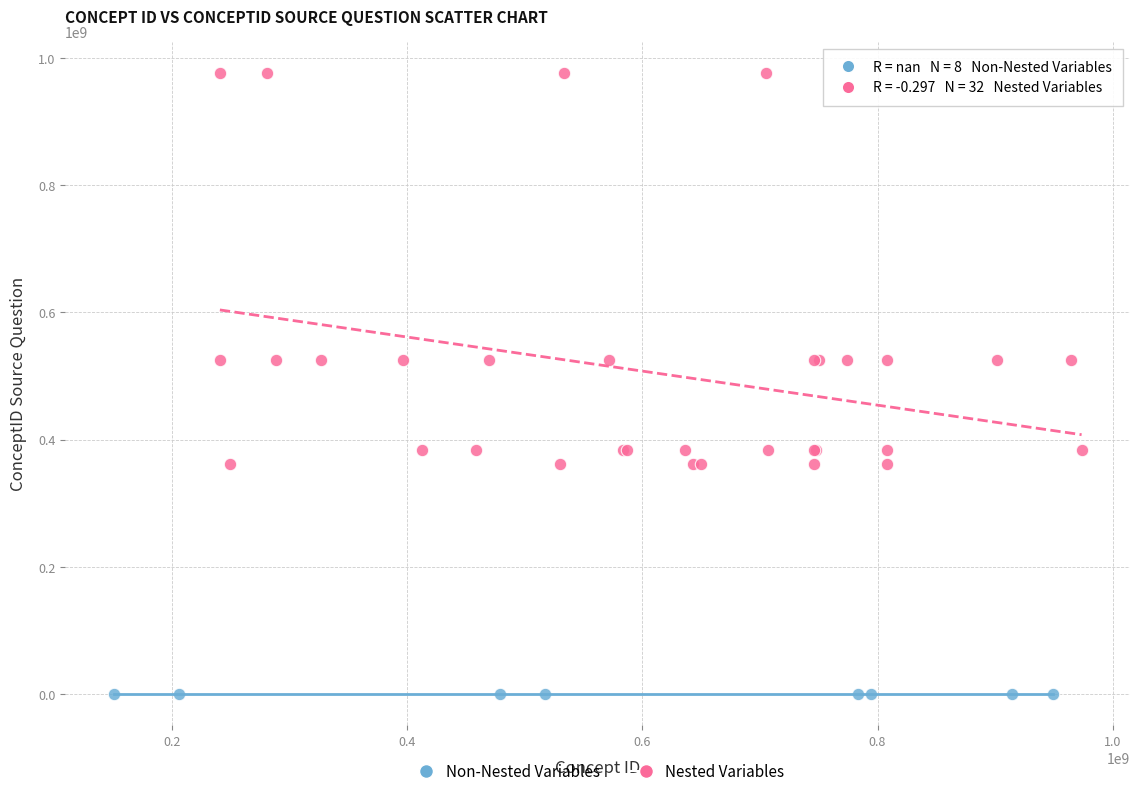

Which series contains the lowest Y value?

Non-Nested Variables